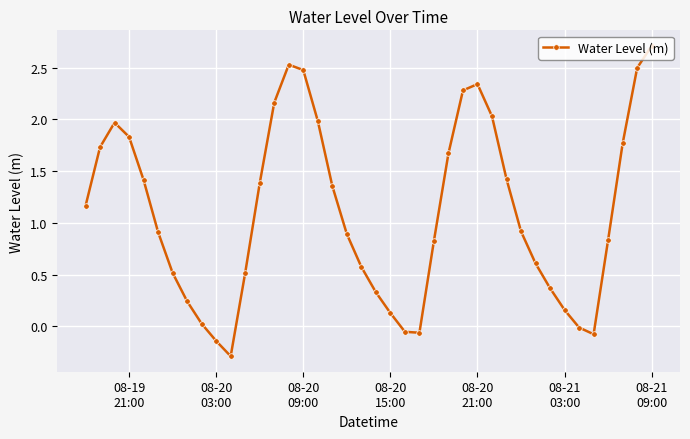

True or false: the data has more than 0 interior local peaks.

True